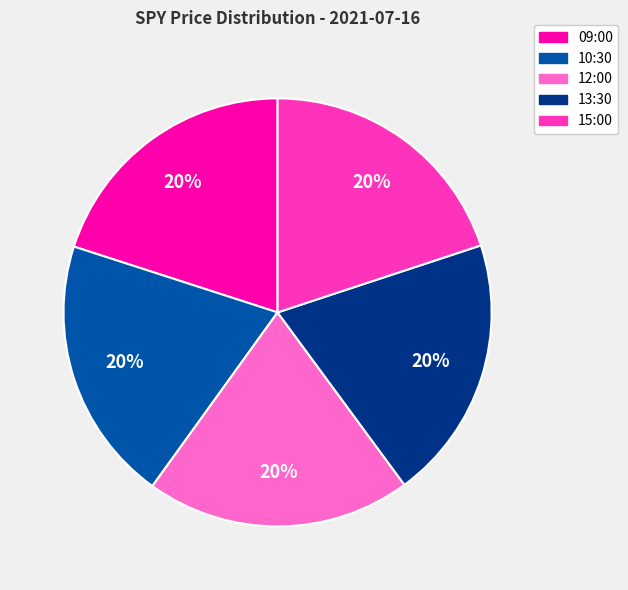

Combined, do 12:00 and 15:00 account for over 50%?

No